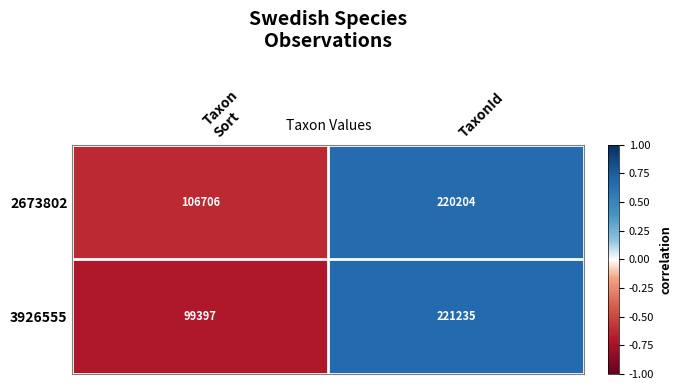

What is the lowest value of the 2673802 series?

106706